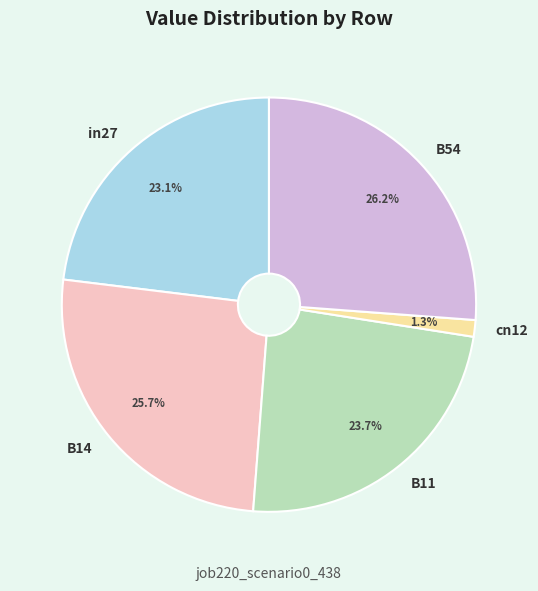

Which slice is the smallest?

cn12